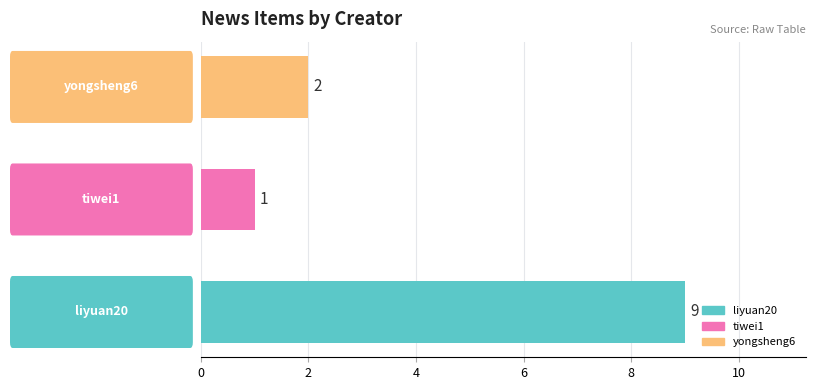

What is the maximum value shown in the chart?

9